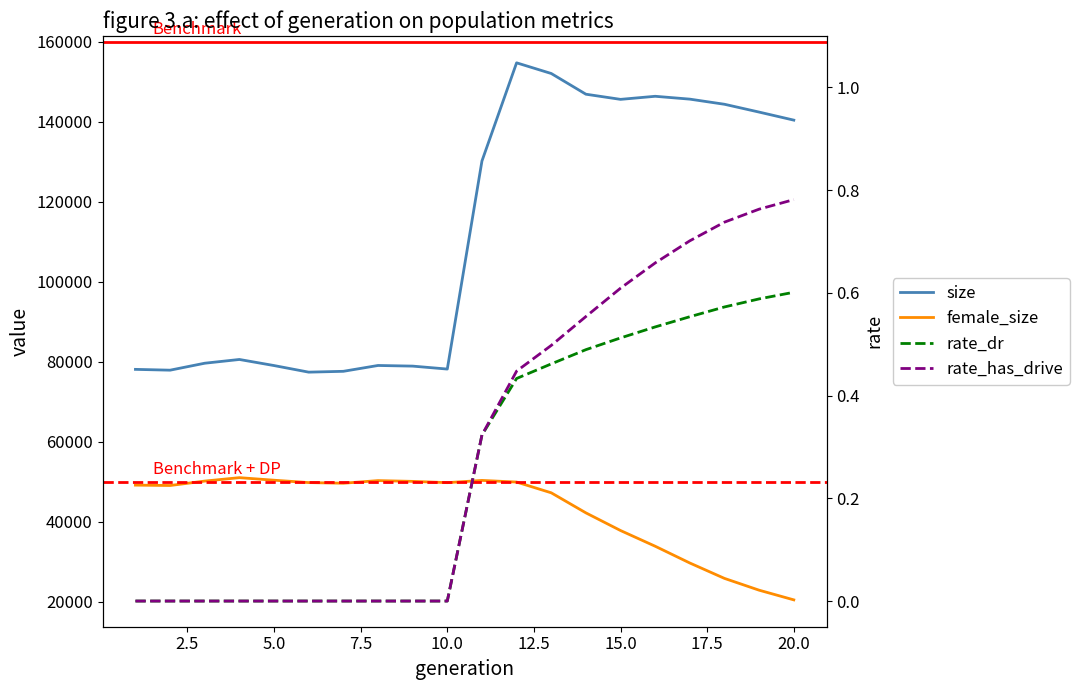

True or false: rate_has_drive and size cross at least once.

False